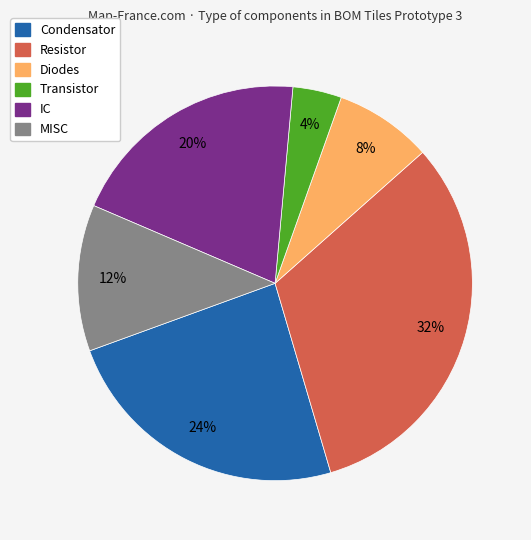

Is there a majority slice in this chart?

No